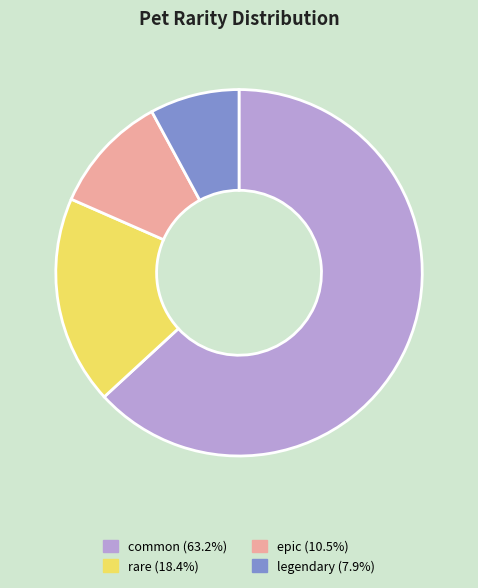

Count the number of slices in the pie.

4